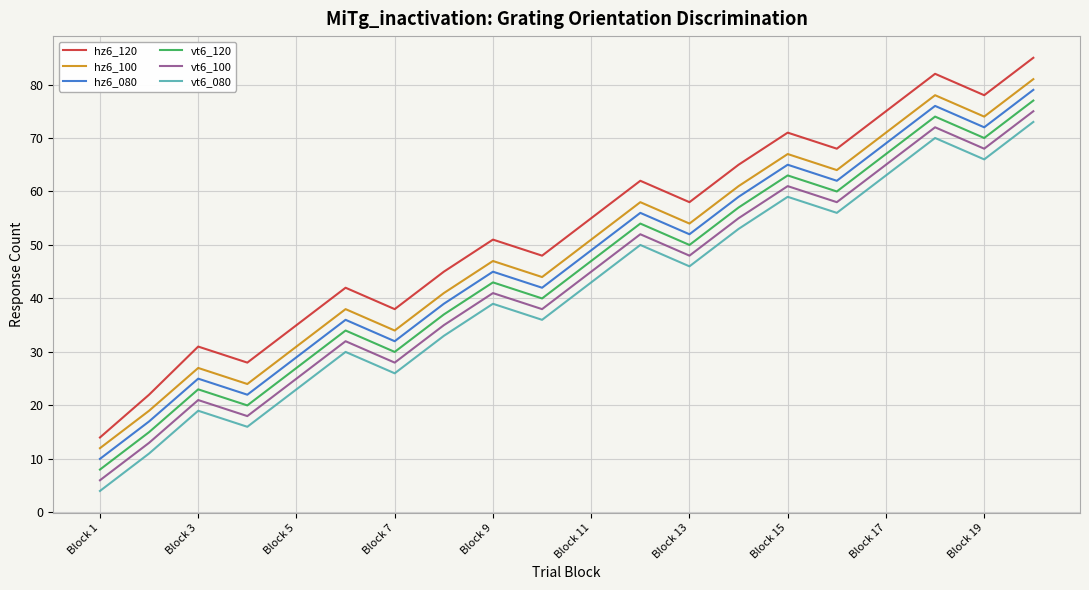

True or false: vt6_100 and hz6_080 intersect in this chart.

False